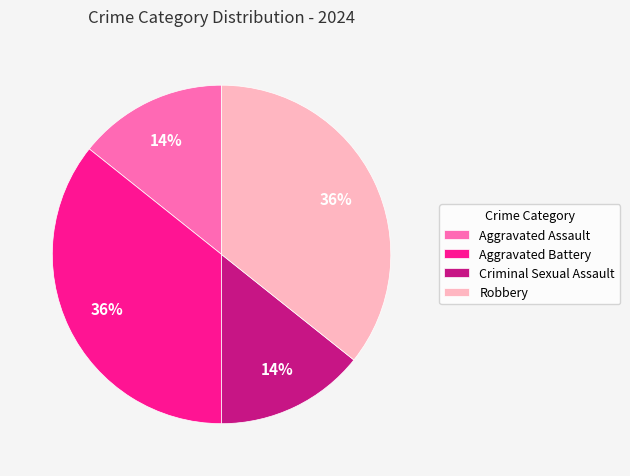

How many slices are in this pie chart?

4